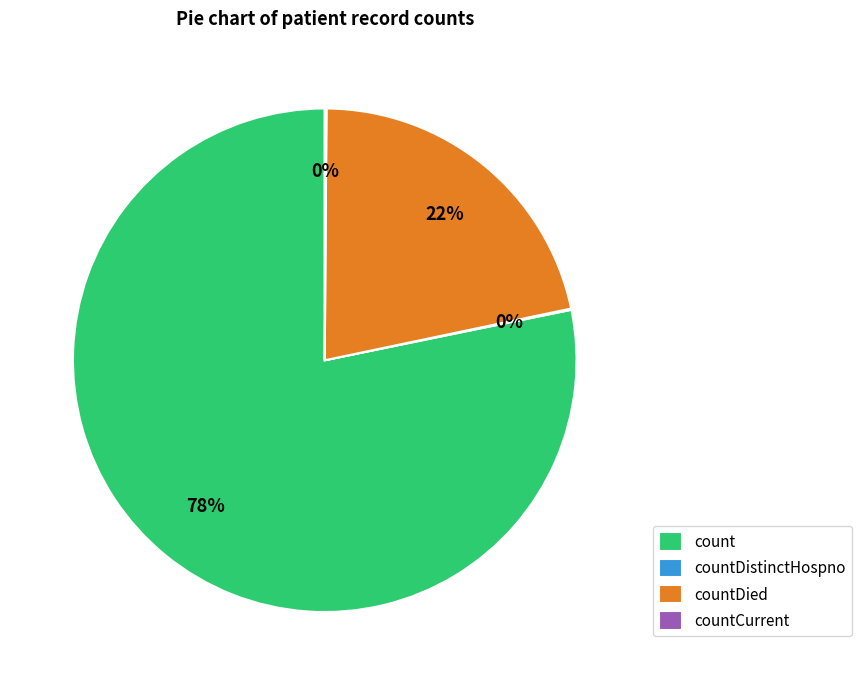

Is there any slice that represents more than half of the pie?

Yes